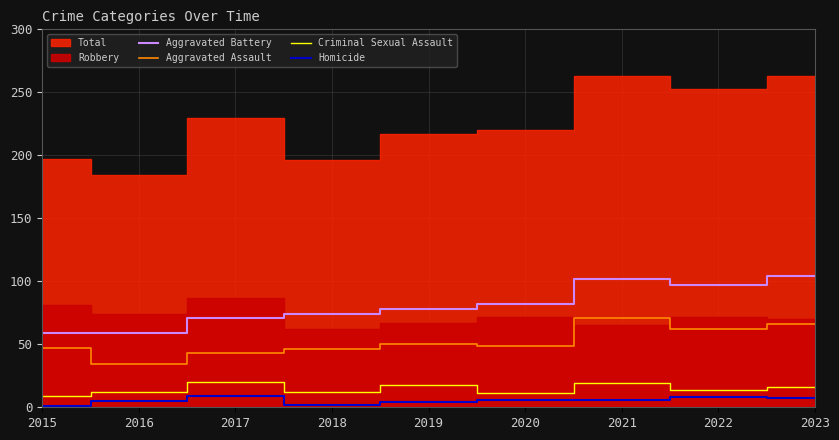

Which category has the lowest value across all series?

2015